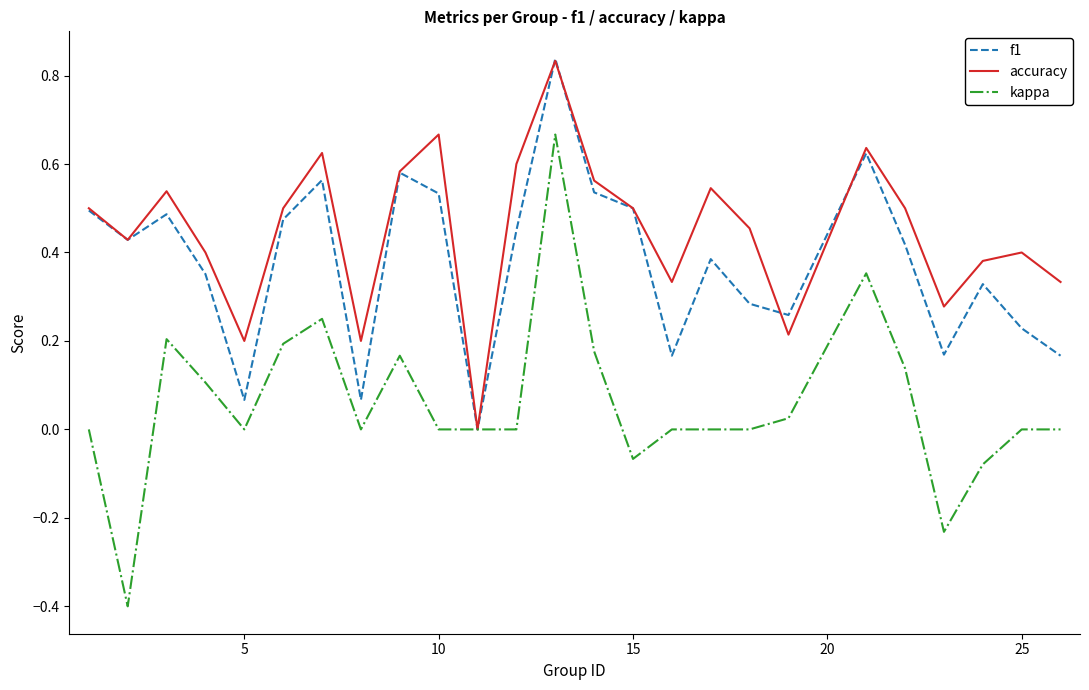

Which series has the largest total across all categories?

accuracy